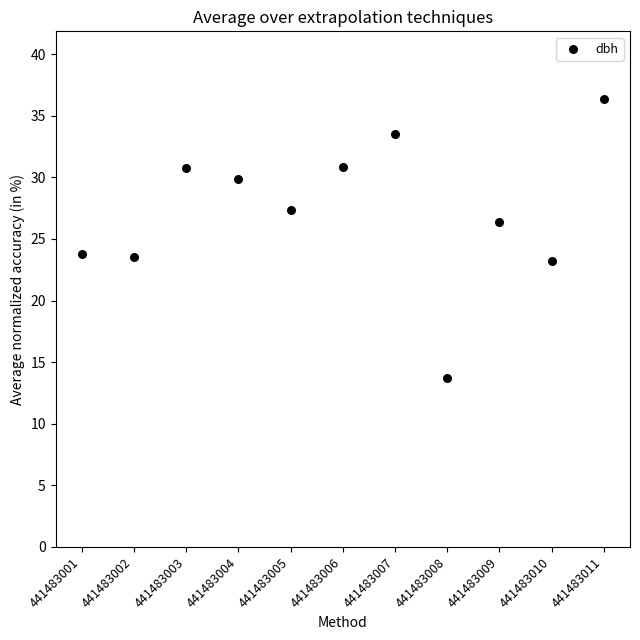

What is the range of Y values (max minus min)?

22.7